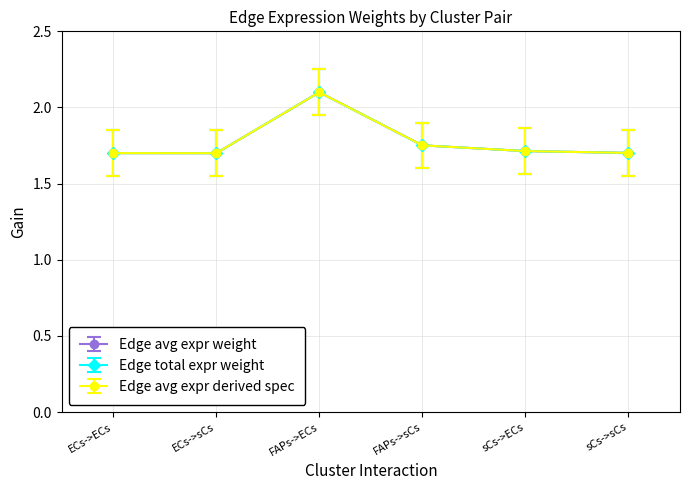

Does the chart have visible grid lines?

Yes